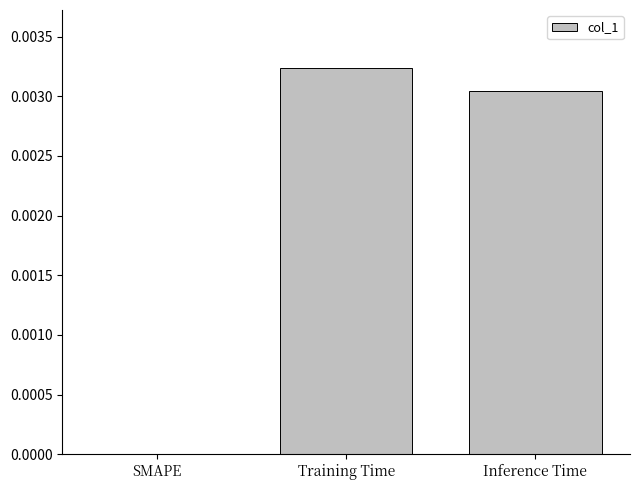

Between Inference Time and Training Time, which is larger?

Training Time